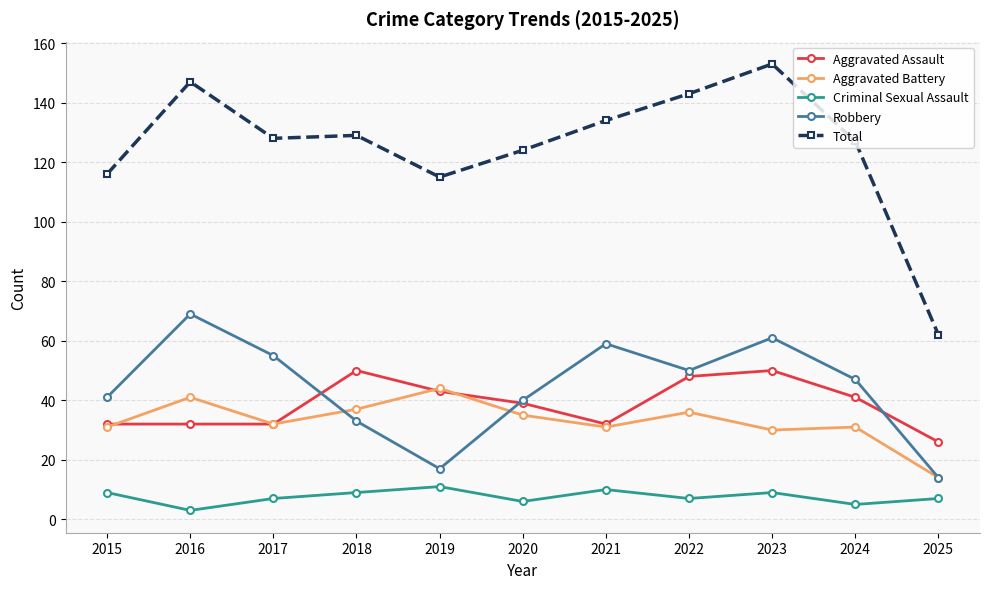

Where is Total nearest to the value 107?

2019